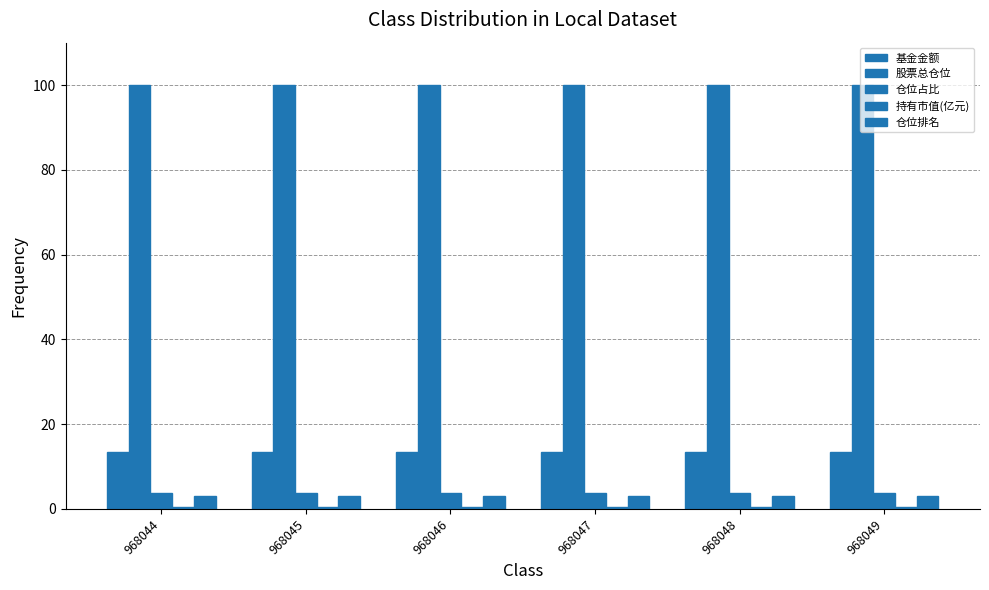

Which series changed the most between 968044 and 968049?

基金金额